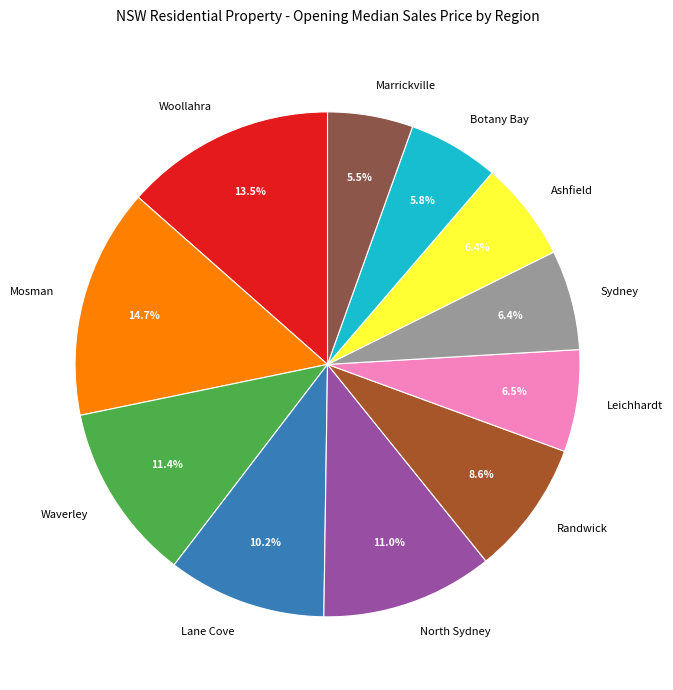

Does Ashfield represent more than half of the total?

No